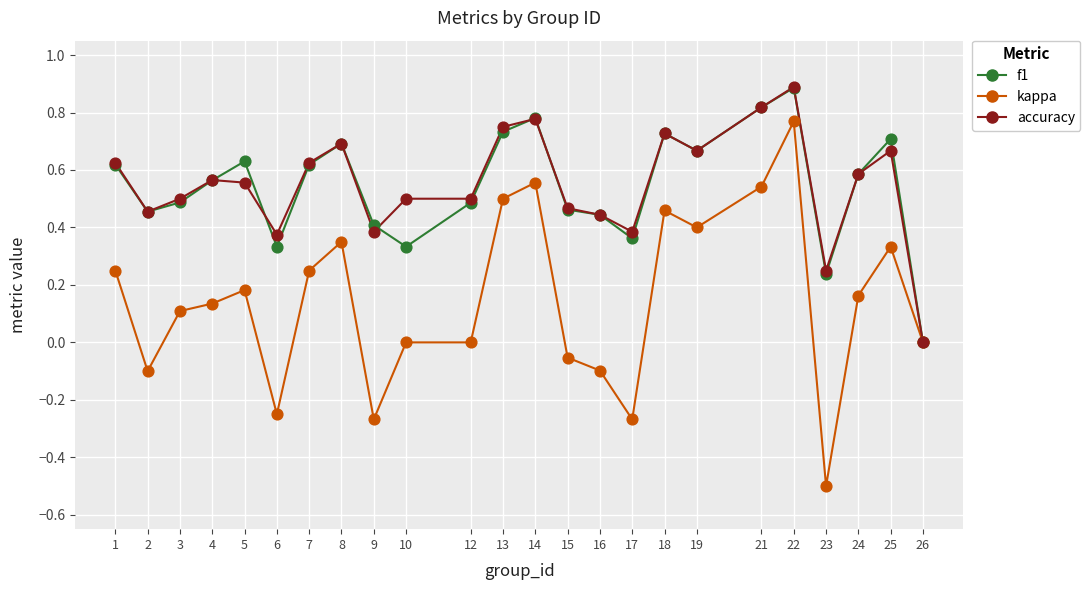

What are all the series names shown in the legend?

f1, kappa, accuracy